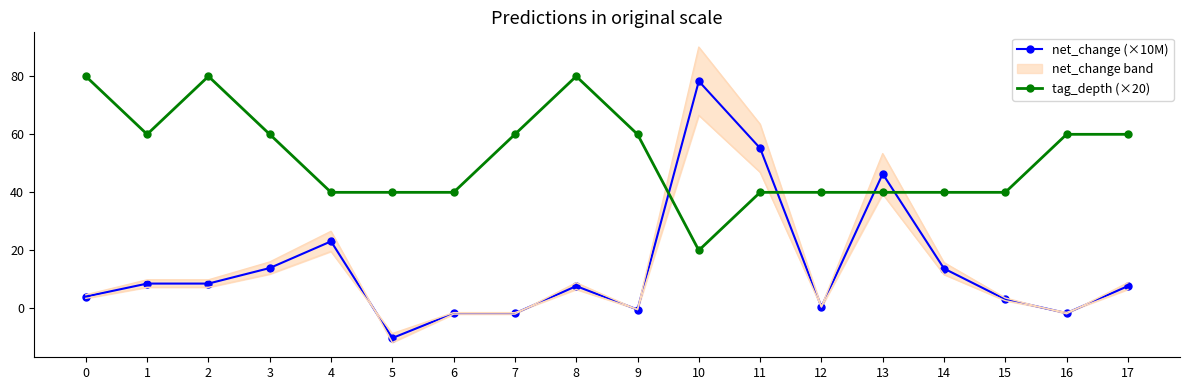

How many series are shown in this chart?

2